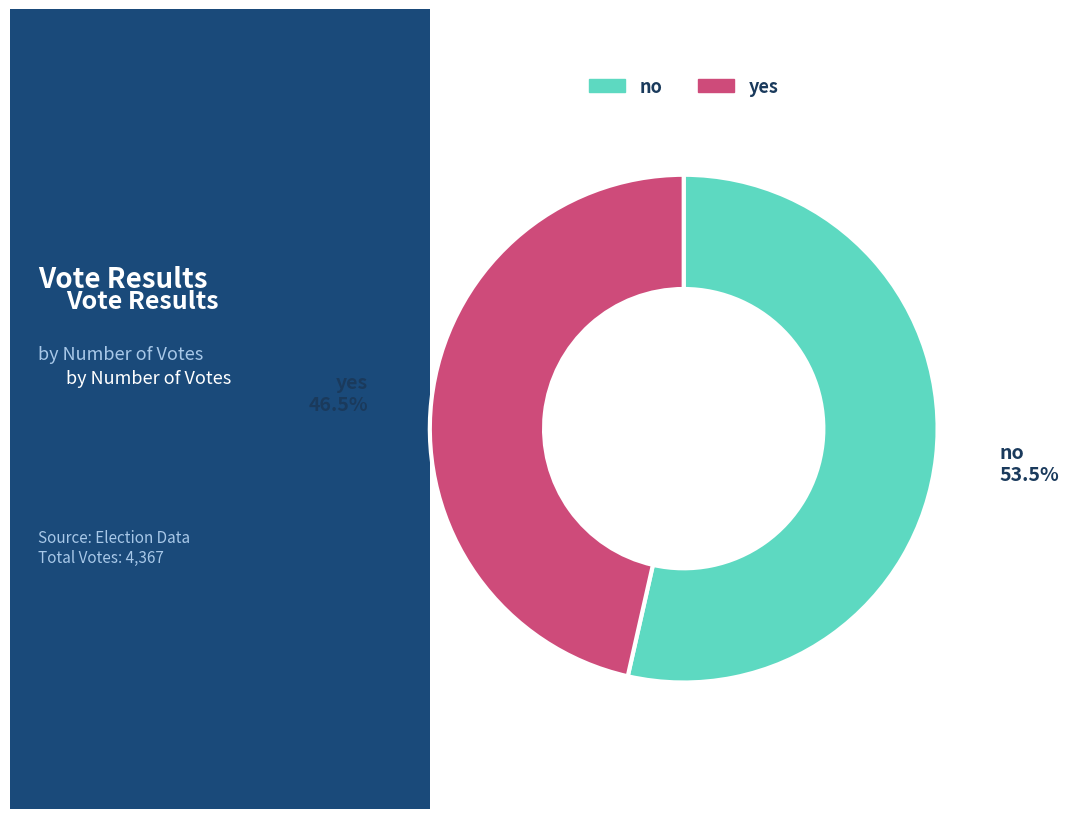

What is the majority slice?

no